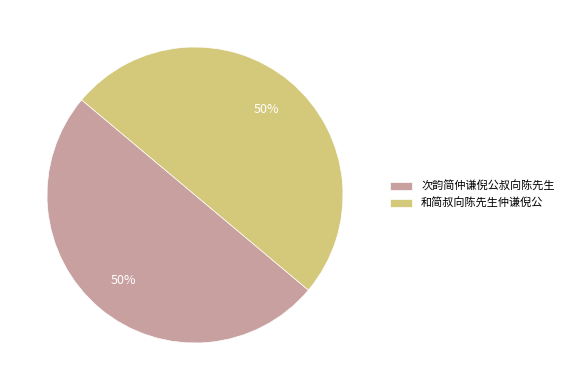

To the nearest percent, what portion does 次韵简仲谦倪公叔向陈先生 represent?

50%